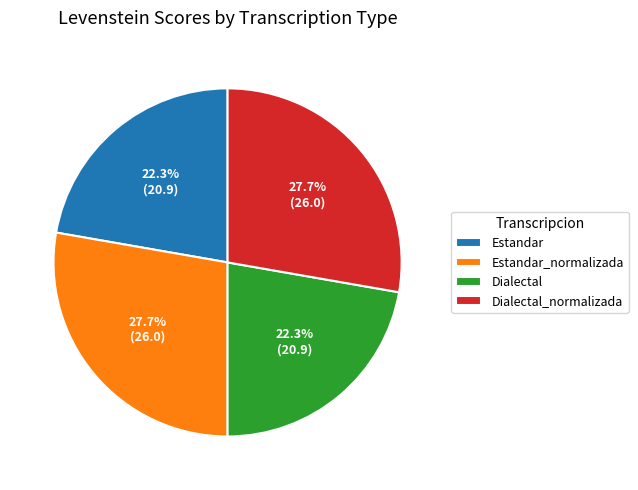

Is there a majority slice in this chart?

No